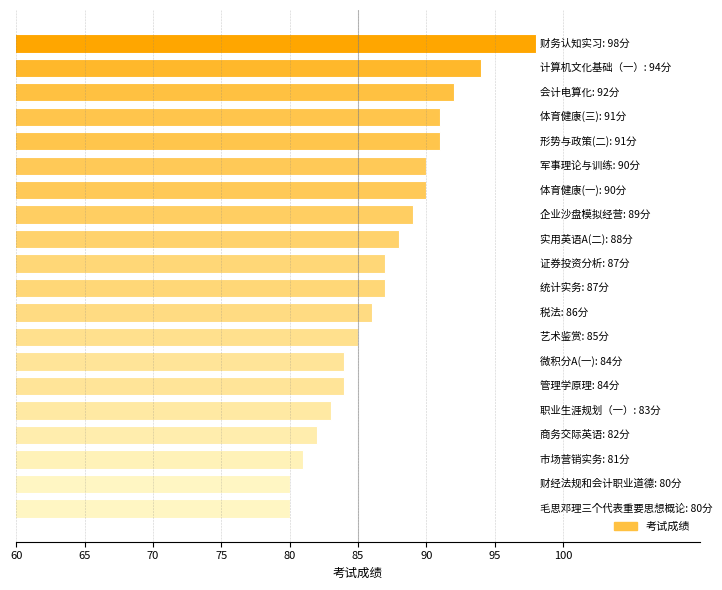

What is the greatest value displayed?

98